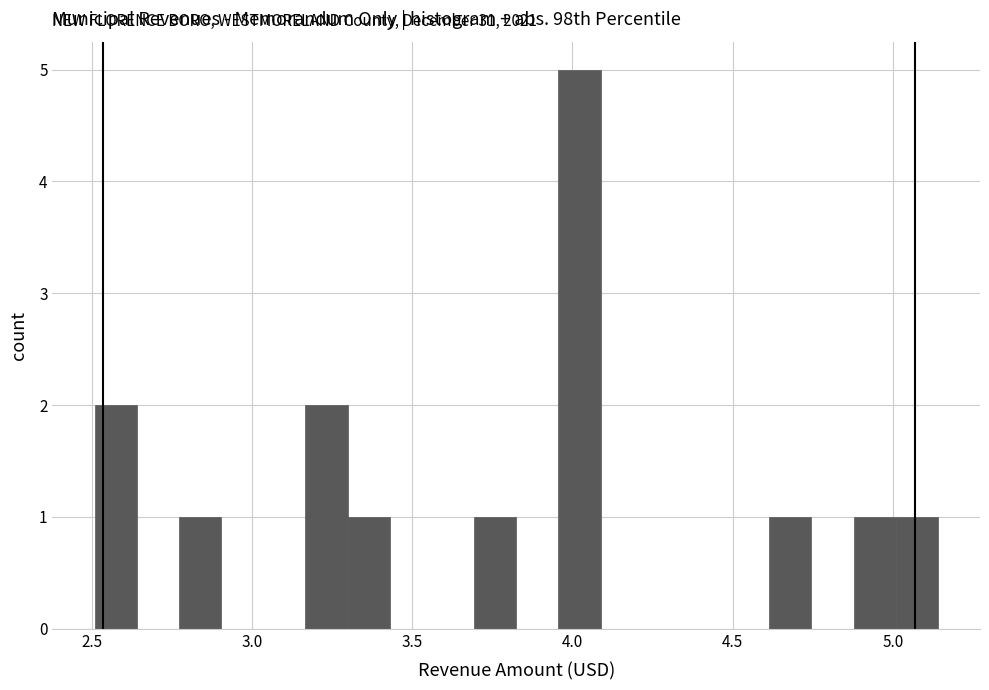

Read against the x-axis, roughly where is the centre of the tallest bar?

4.00